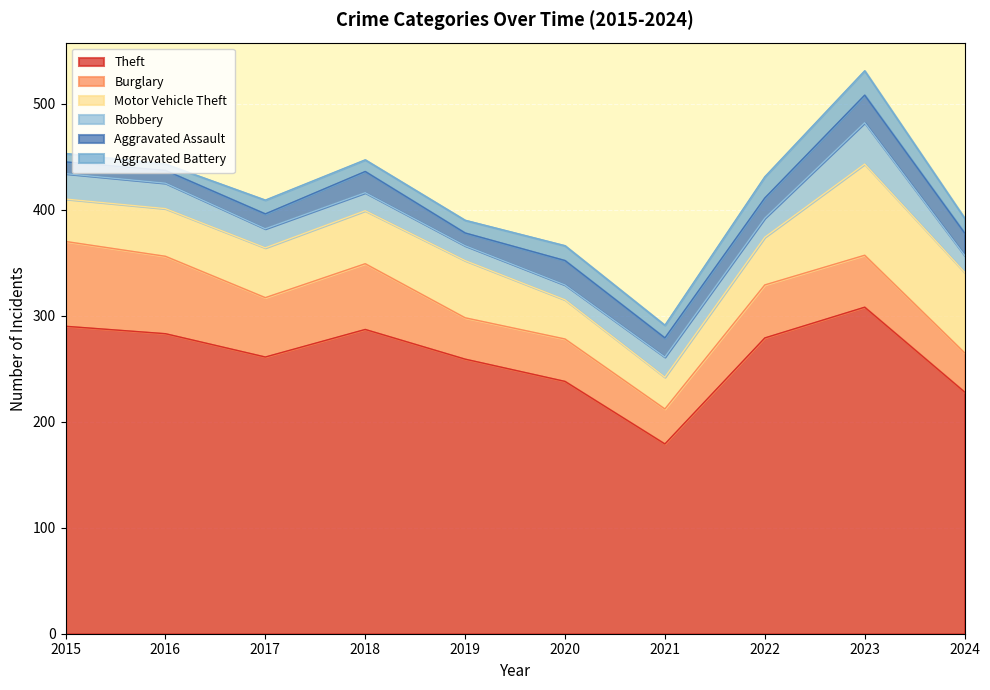

What is the difference between the highest and lowest values at 2024?

214